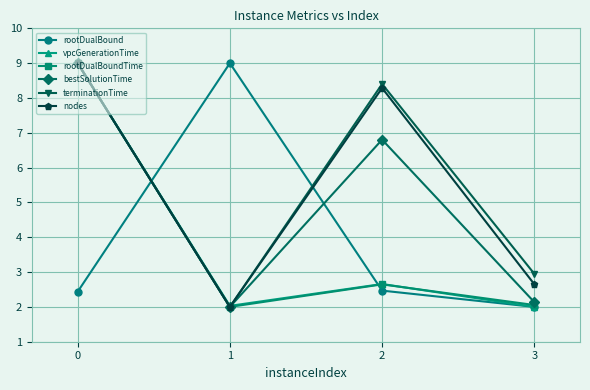

What value does the terminationTime series have at 3?

2.9